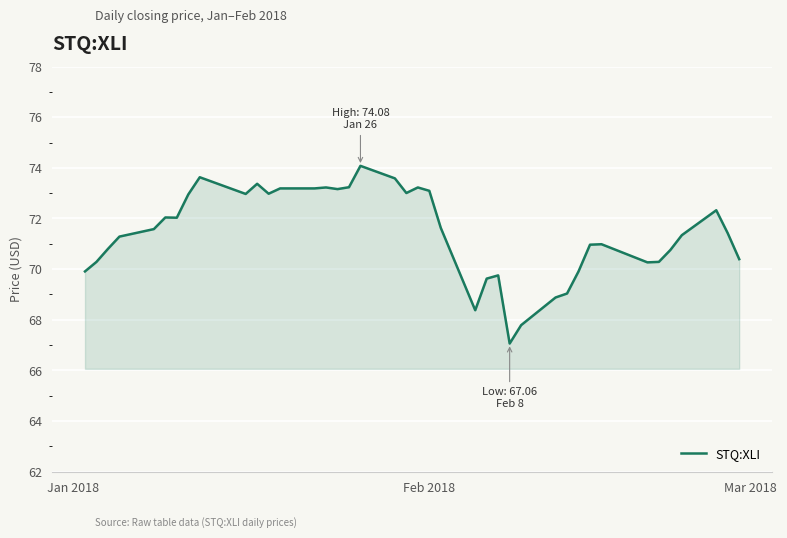

What is the smallest value displayed?

67.1